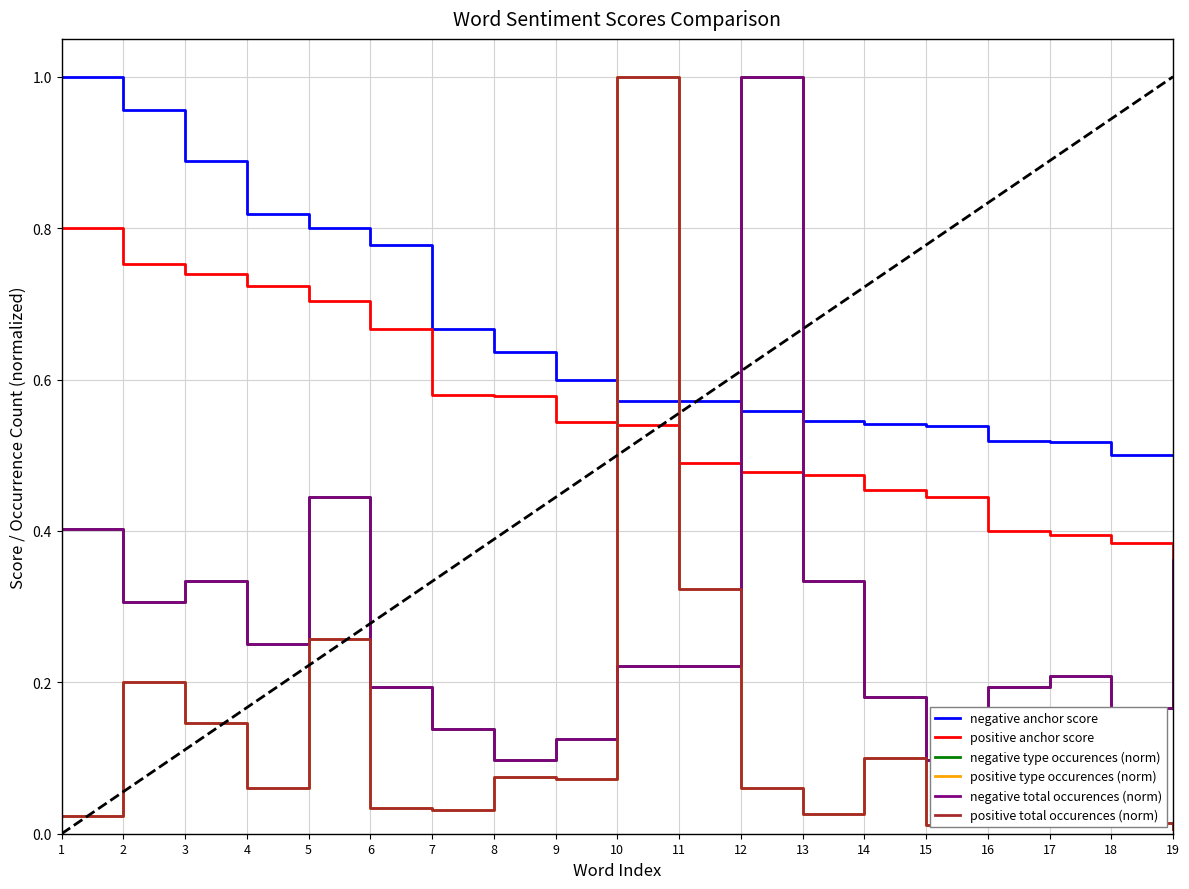

List the labels in order of positive type occurences (norm) value, smallest first.

19, 15, 18, 1, 16, 13, 7, 6, 4, 12, 9, 8, 17, 14, 3, 2, 5, 11, 10